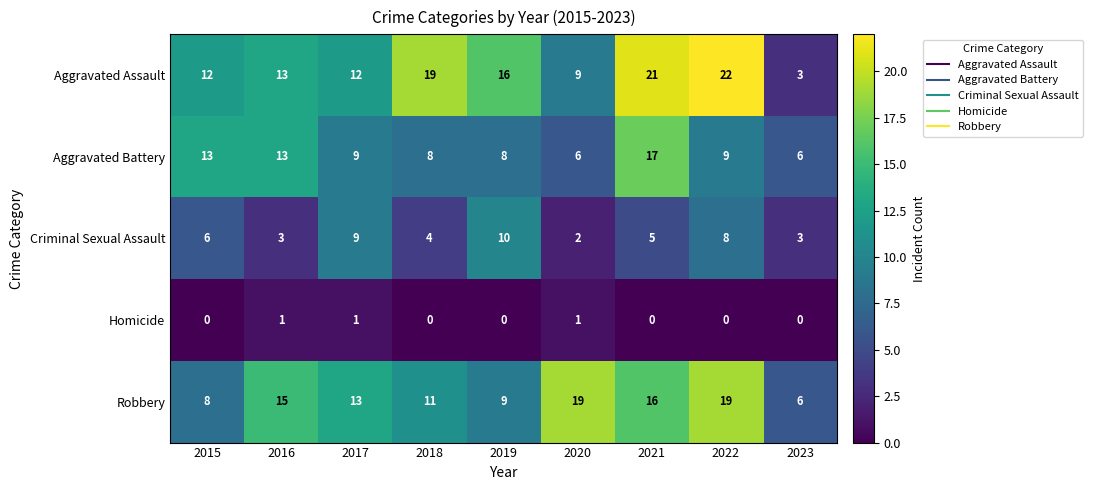

What is the average value of the Aggravated Assault series?

14